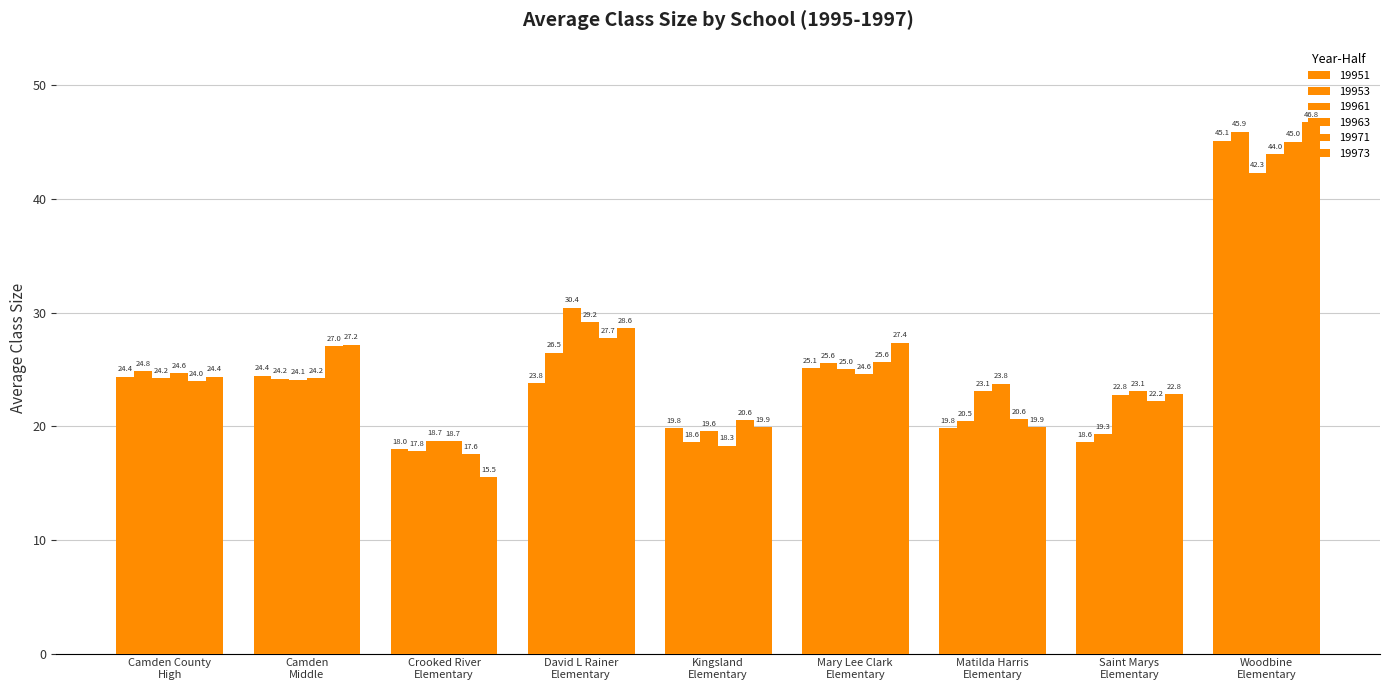

Which label corresponds to the largest value in the chart?

Woodbine Elementary